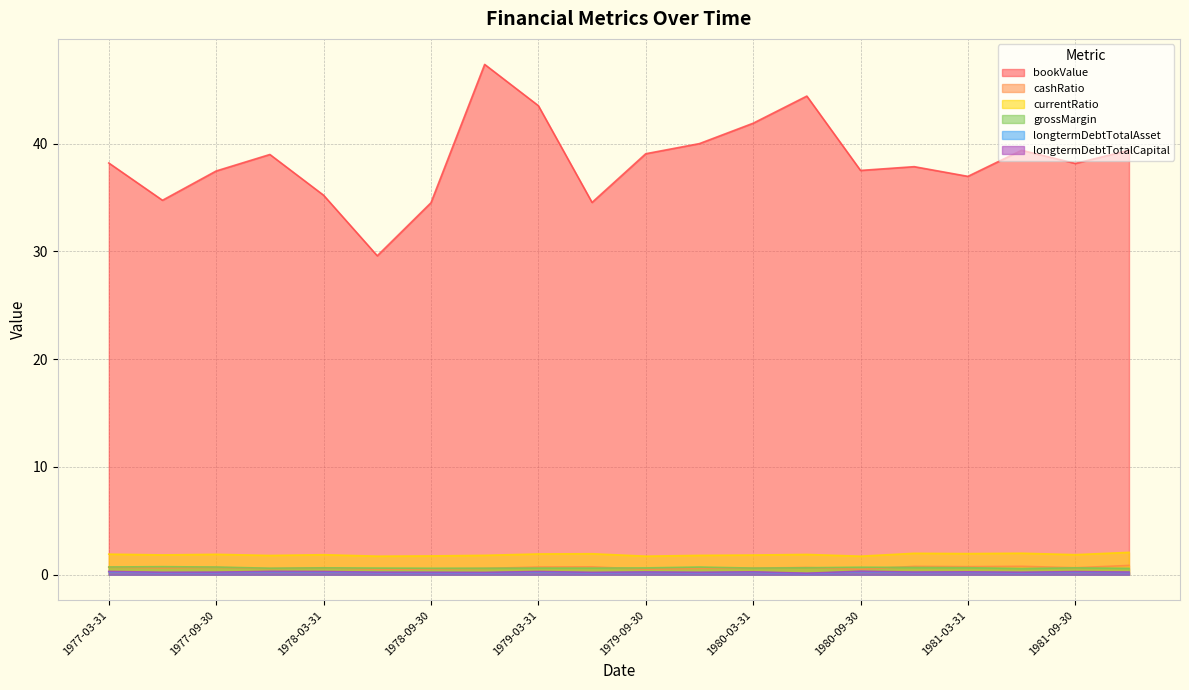

What is the label of the 7th point from the right?

1980-06-30